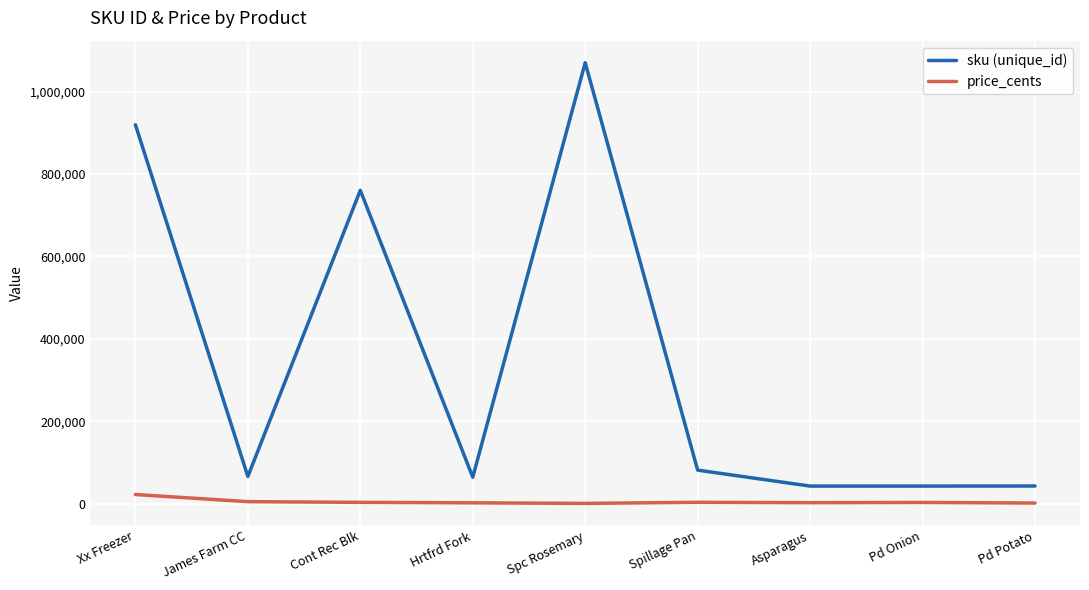

What is the minimum value shown in the chart?

526